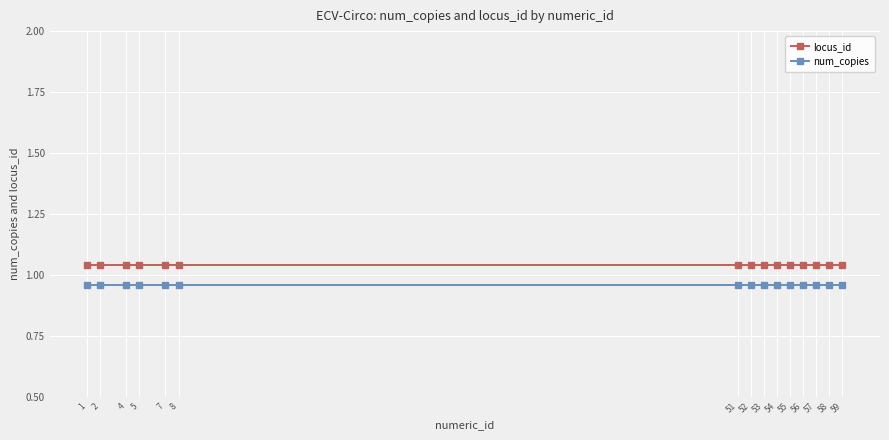

At how many categories does at least one series exceed 0?

15